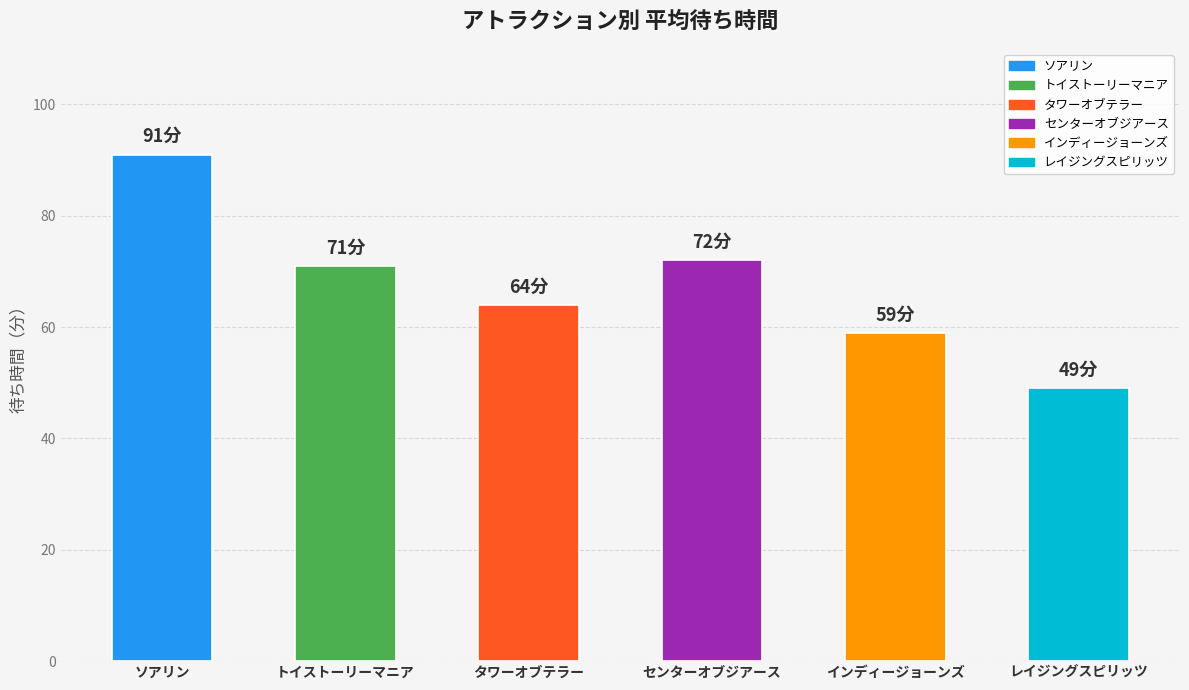

What is the greatest value displayed?

91